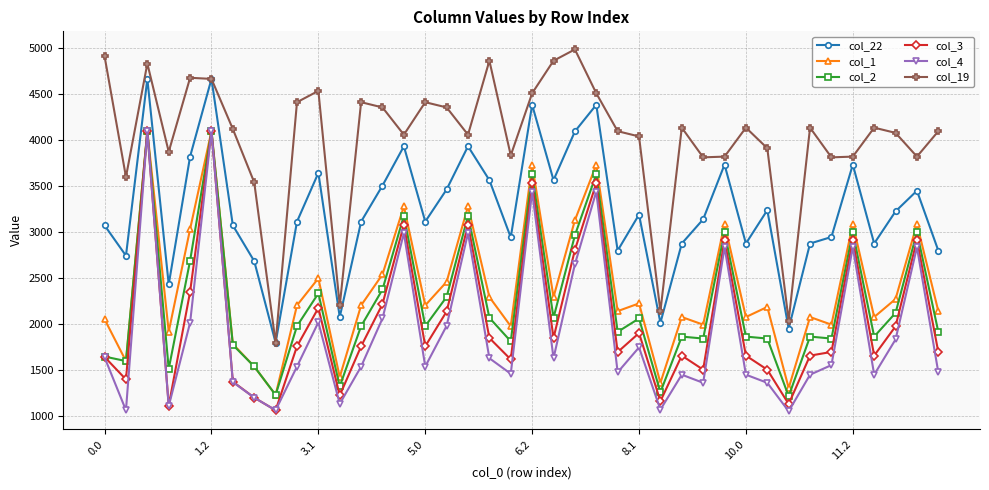

What is the smallest value displayed?

1046.2